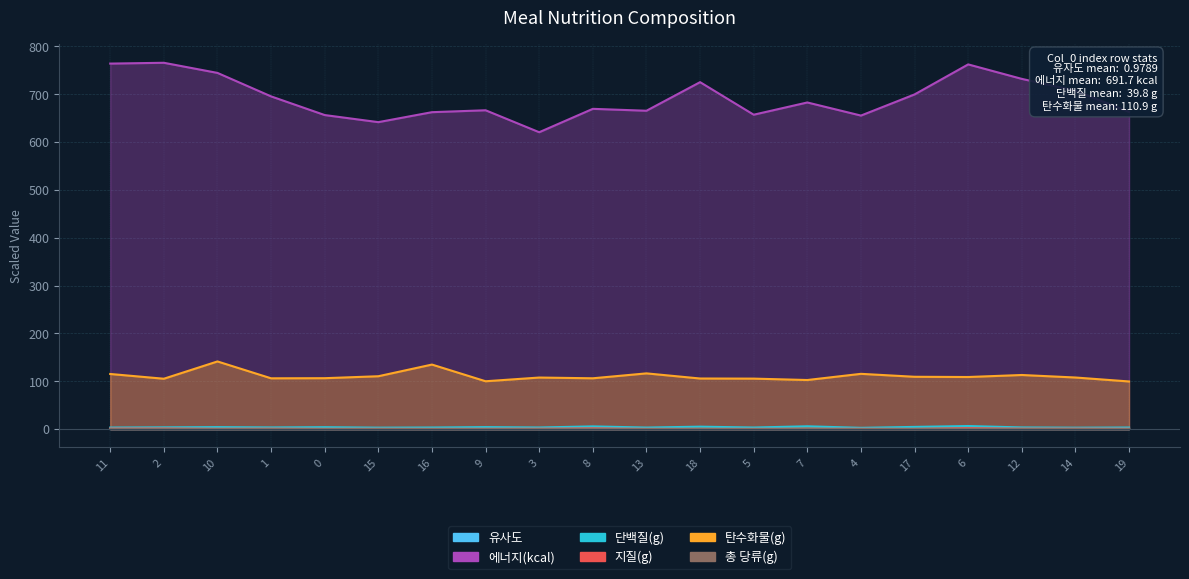

Which category has the lowest value in the 에너지(kcal) series?

3